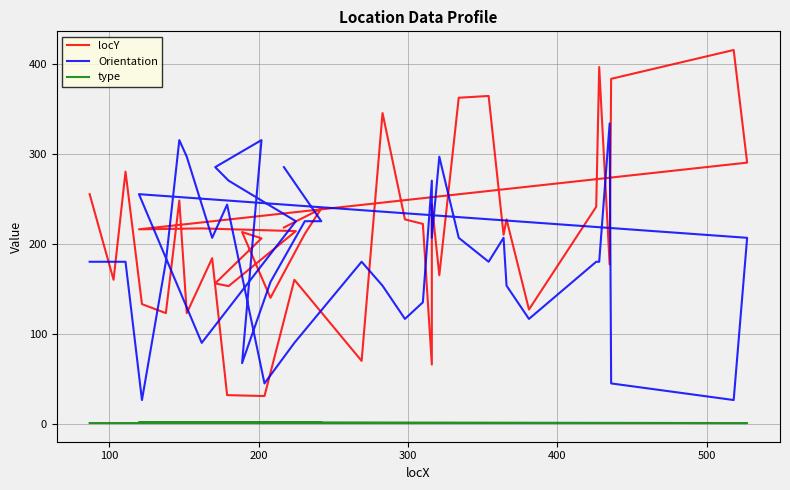

Read the type value at 100.

1.0